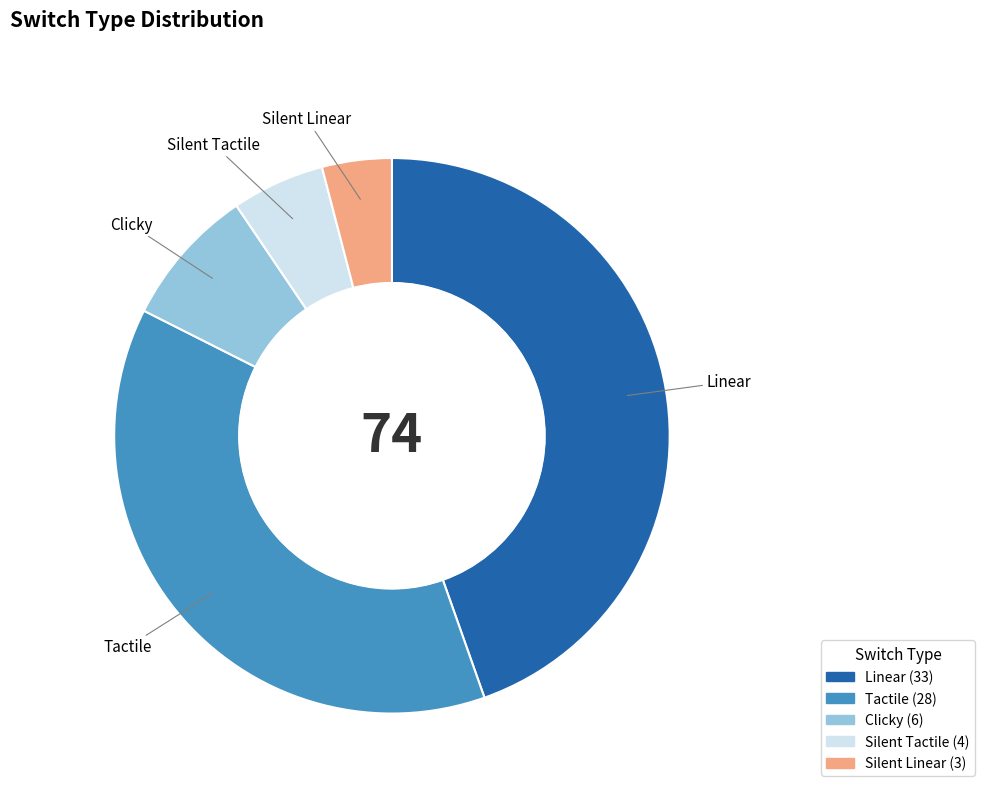

Which slice is the largest?

Linear